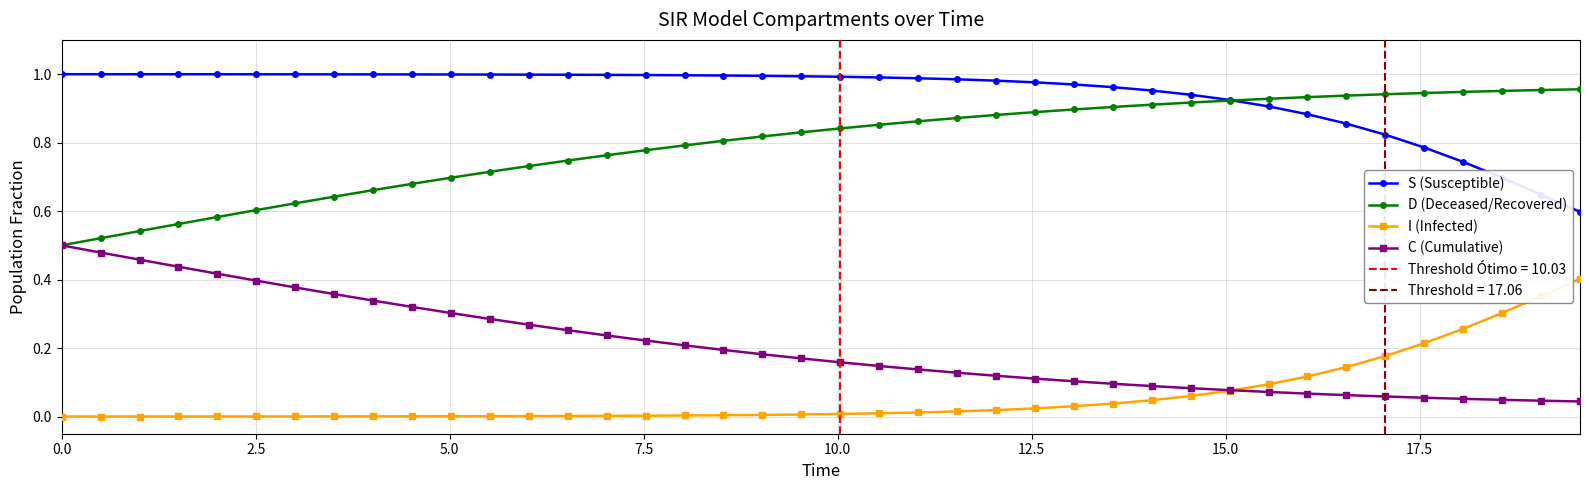

Reading left to right, transcribe all the data shown in this chart.

S (Susceptible): 1.0	1.0	1.0	1.0	1.0	1.0	1.0	1.0	1.0	1.0	1.0	1.0	1.0	1.0	1.0	1.0	1.0	1.0	1.0	1.0	1.0	1.0	1.0	1.0	1.0	1.0	1.0	1.0	1.0	0.9	0.9	0.9	0.9	0.9	0.8	0.8	0.7	0.7	0.6	0.6
D (Deceased/Recovered): 0.5	0.5	0.5	0.6	0.6	0.6	0.6	0.6	0.7	0.7	0.7	0.7	0.7	0.7	0.8	0.8	0.8	0.8	0.8	0.8	0.8	0.9	0.9	0.9	0.9	0.9	0.9	0.9	0.9	0.9	0.9	0.9	0.9	0.9	0.9	0.9	0.9	1.0	1.0	1.0
I (Infected): 0.0	0.0	0.0	0.0	0.0	0.0	0.0	0.0	0.0	0.0	0.0	0.0	0.0	0.0	0.0	0.0	0.0	0.0	0.0	0.0	0.0	0.0	0.0	0.0	0.0	0.0	0.0	0.0	0.0	0.1	0.1	0.1	0.1	0.1	0.2	0.2	0.3	0.3	0.4	0.4
C (Cumulative): 0.5	0.5	0.5	0.4	0.4	0.4	0.4	0.4	0.3	0.3	0.3	0.3	0.3	0.3	0.2	0.2	0.2	0.2	0.2	0.2	0.2	0.1	0.1	0.1	0.1	0.1	0.1	0.1	0.1	0.1	0.1	0.1	0.1	0.1	0.1	0.1	0.1	0.0	0.0	0.0